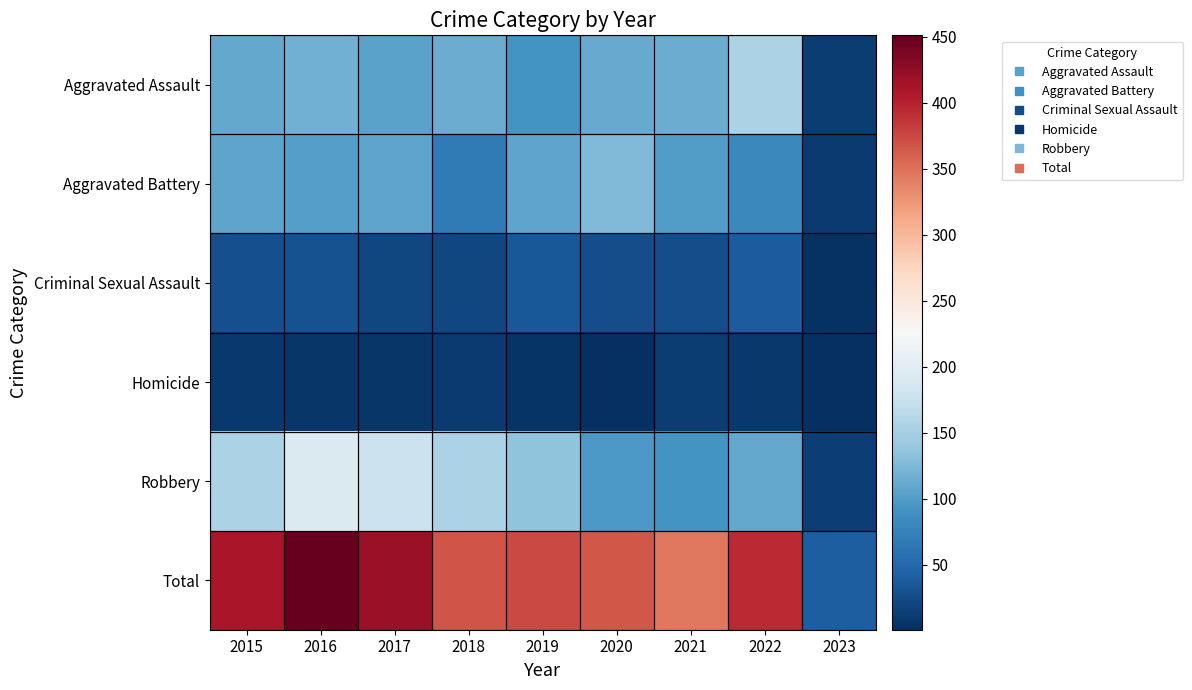

What is the greatest value displayed?

451